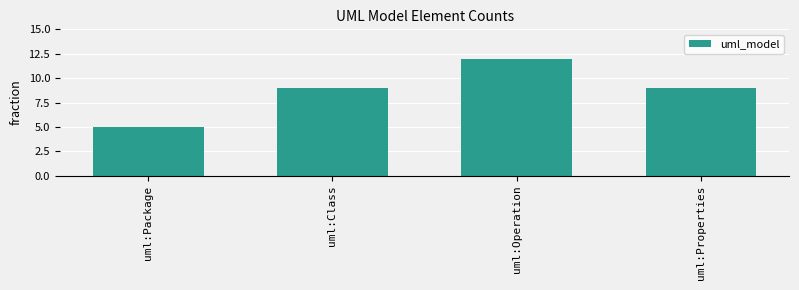

Which label corresponds to the largest value in the chart?

uml:Operation